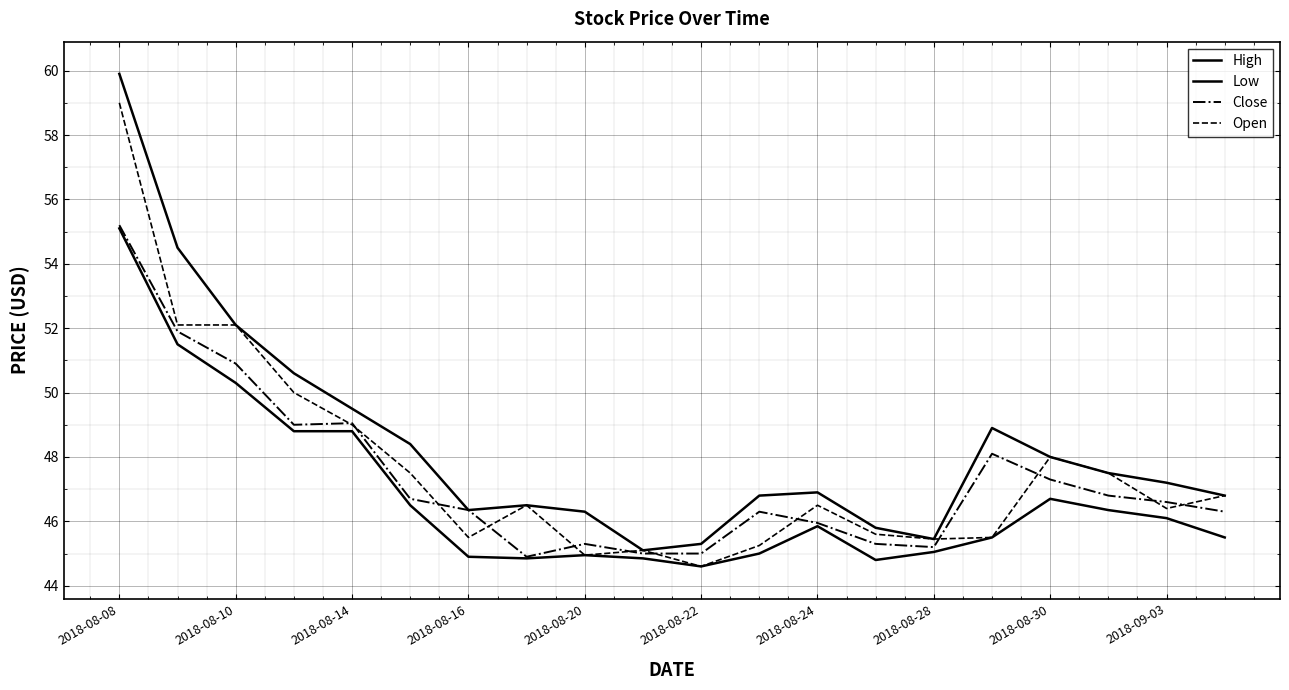

At which label does Close first exceed 46?

2018-08-08